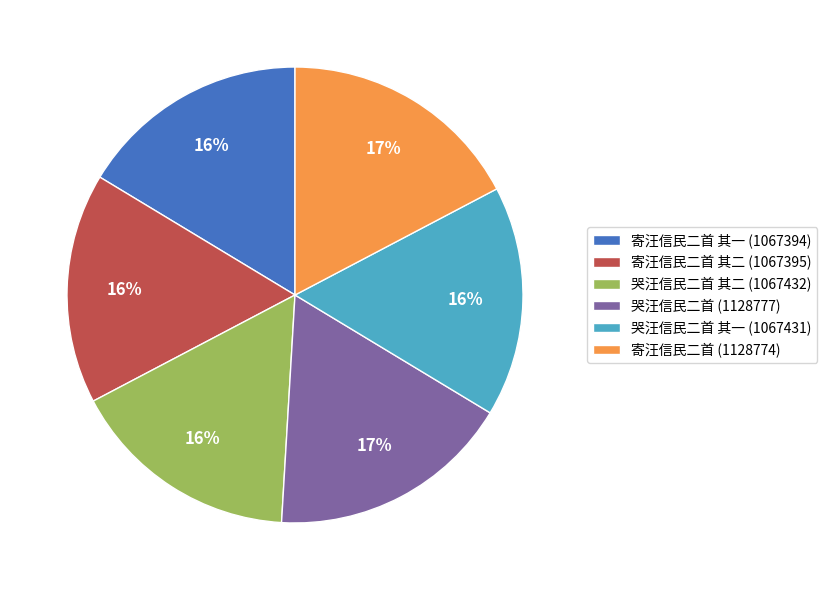

How many slices are in this pie chart?

6